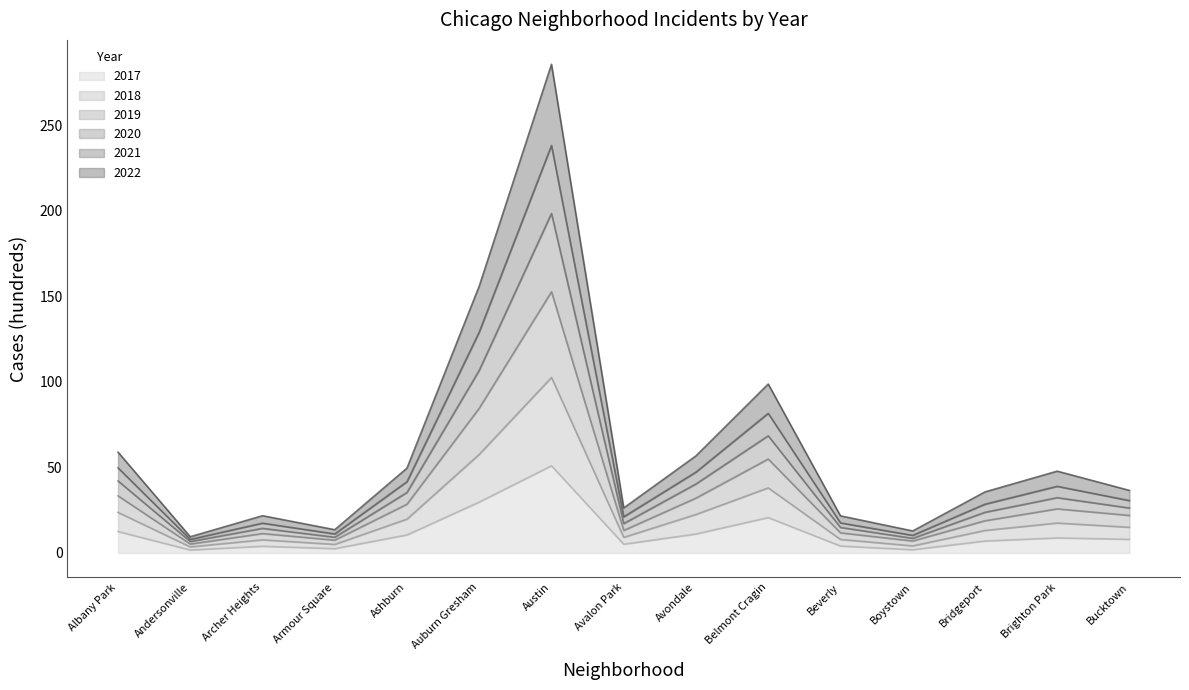

How many data points in 2017 are above 7?

8